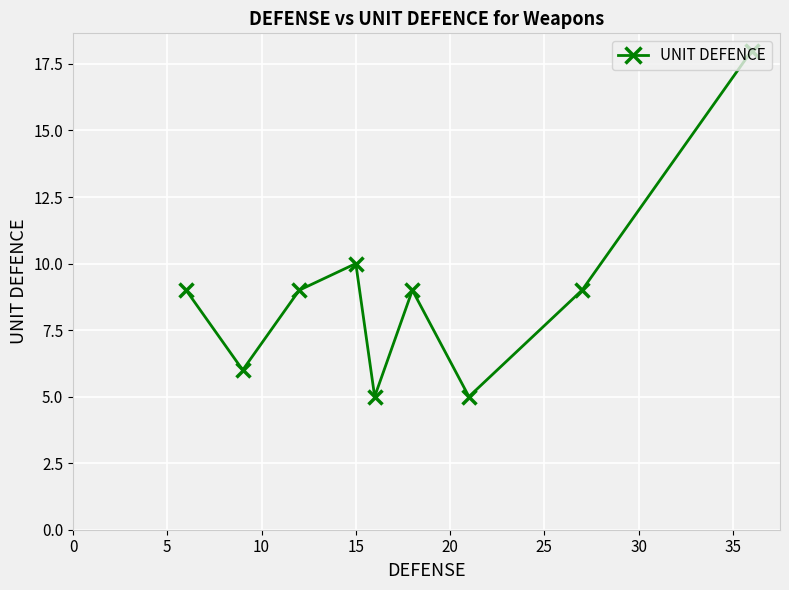

True or false: the data has more than 2 interior local peaks.

False